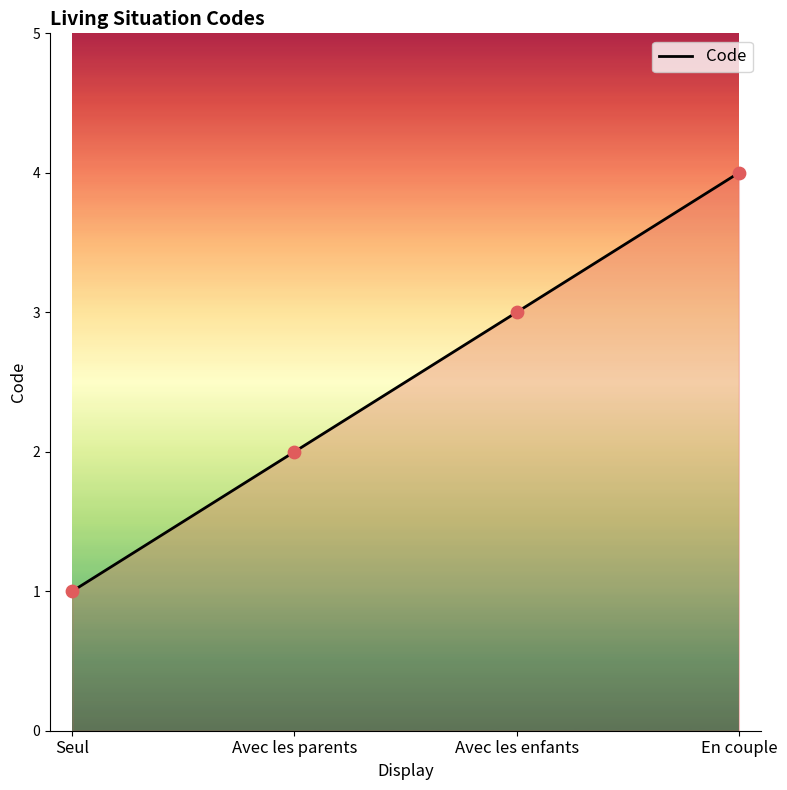

Which has a higher value, En couple or Avec les parents?

En couple